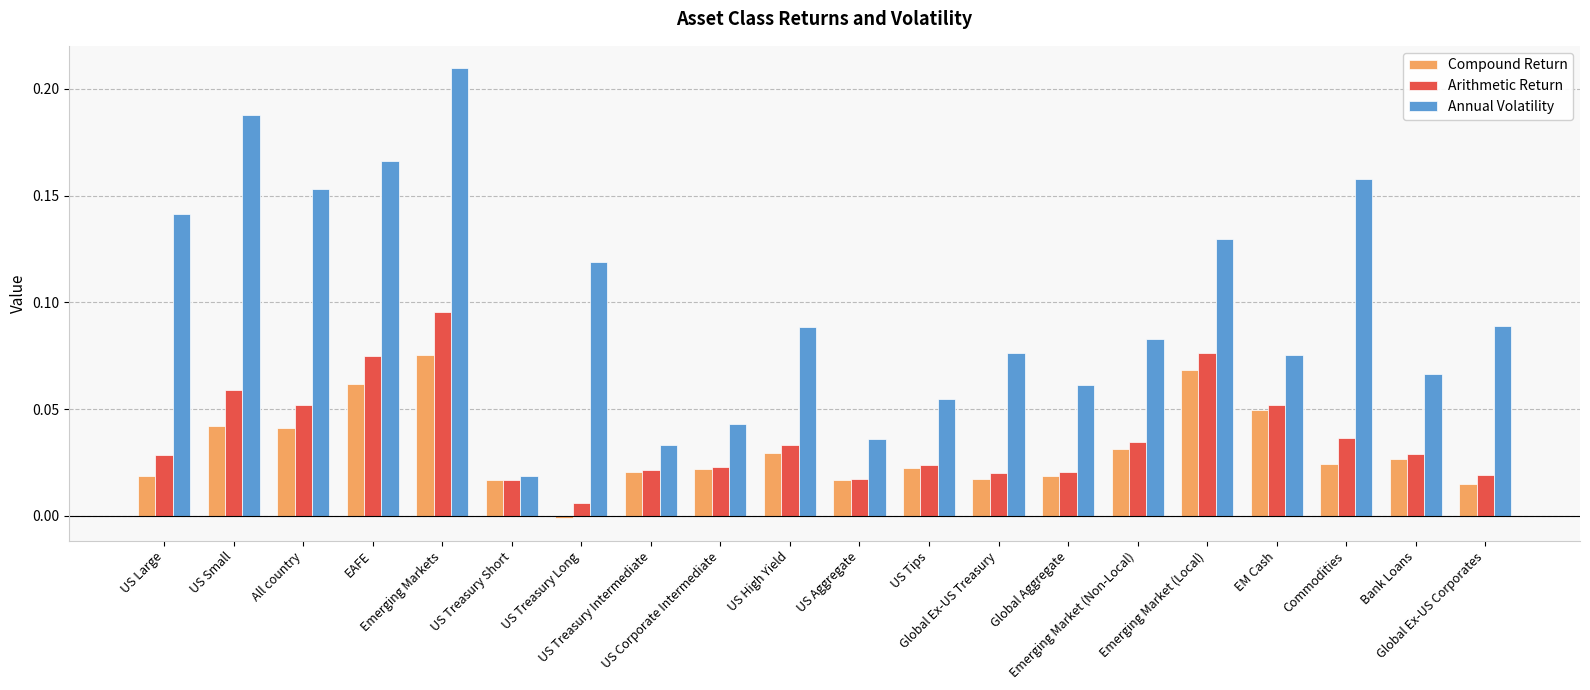

Which series has the widest spread of values?

Annual Volatility